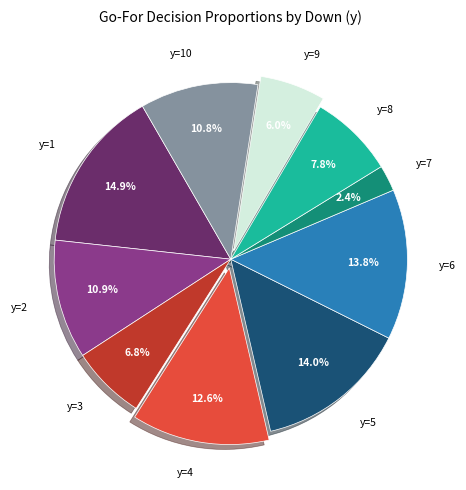

How many slices are in this pie chart?

10